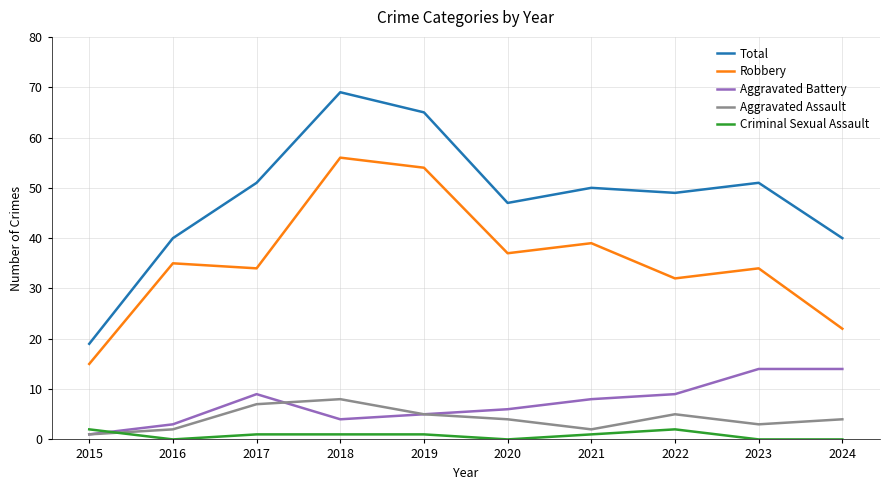

What is the average value of the Robbery series?

36